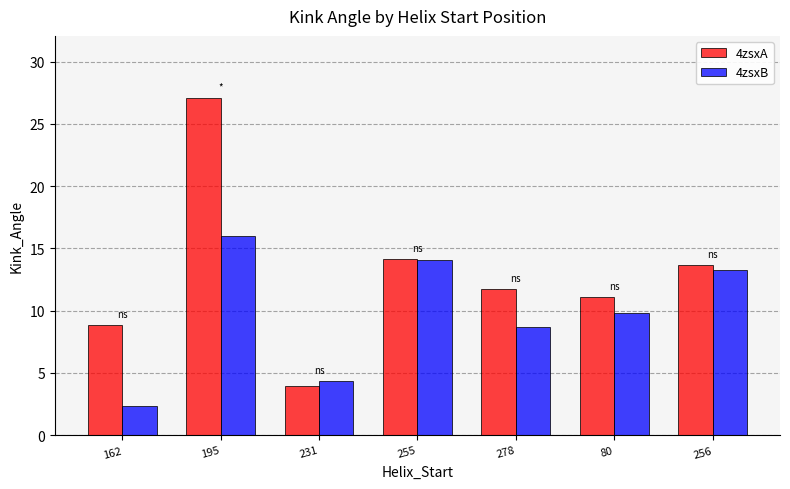

Which category has the highest value in the 4zsxA series?

195